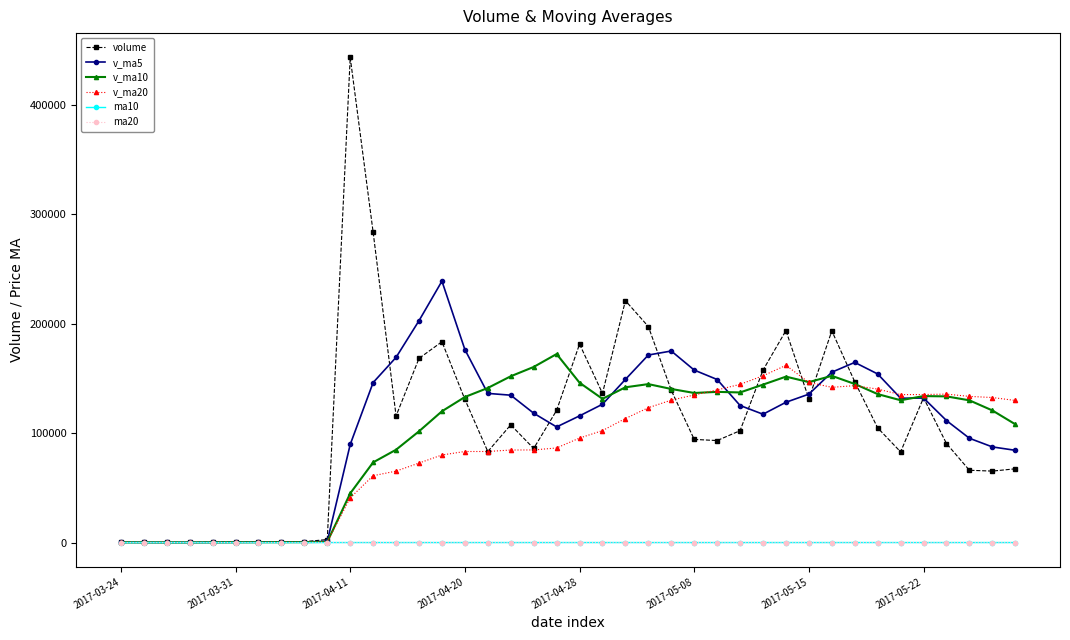

True or false: volume has more than 2 points higher than both neighbors.

True